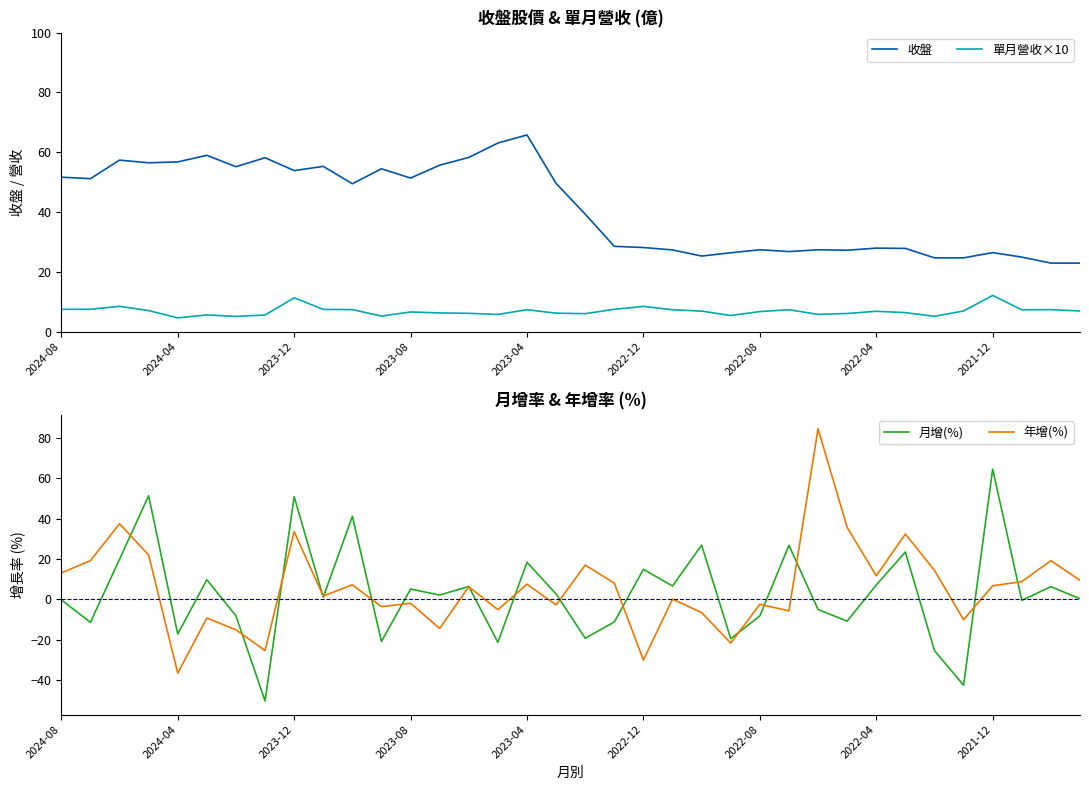

What is the value of the 月增(%) point at the 13th from the left?

5.1